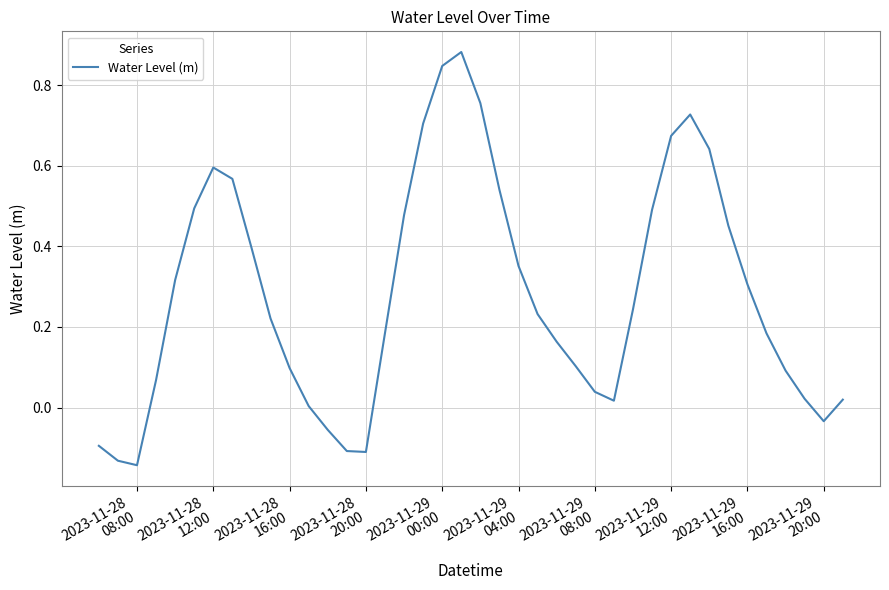

What is the difference between the maximum and minimum values?

1.0